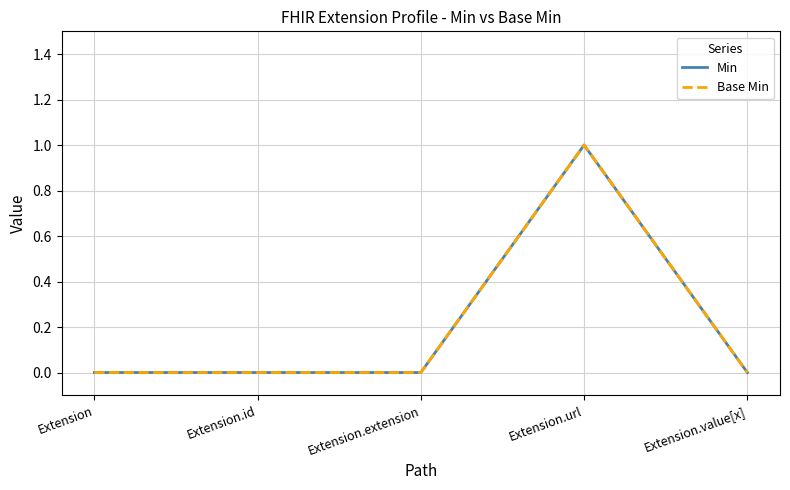

In Base Min, how many points are higher than both neighbors (excluding endpoints)?

1